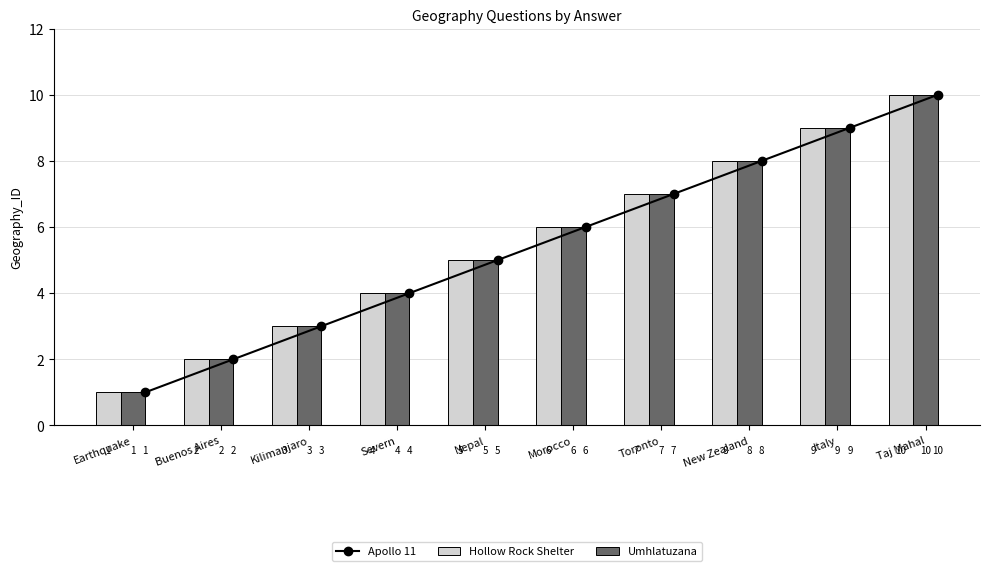

At which label is Hollow Rock Shelter closest to 5?

Nepal